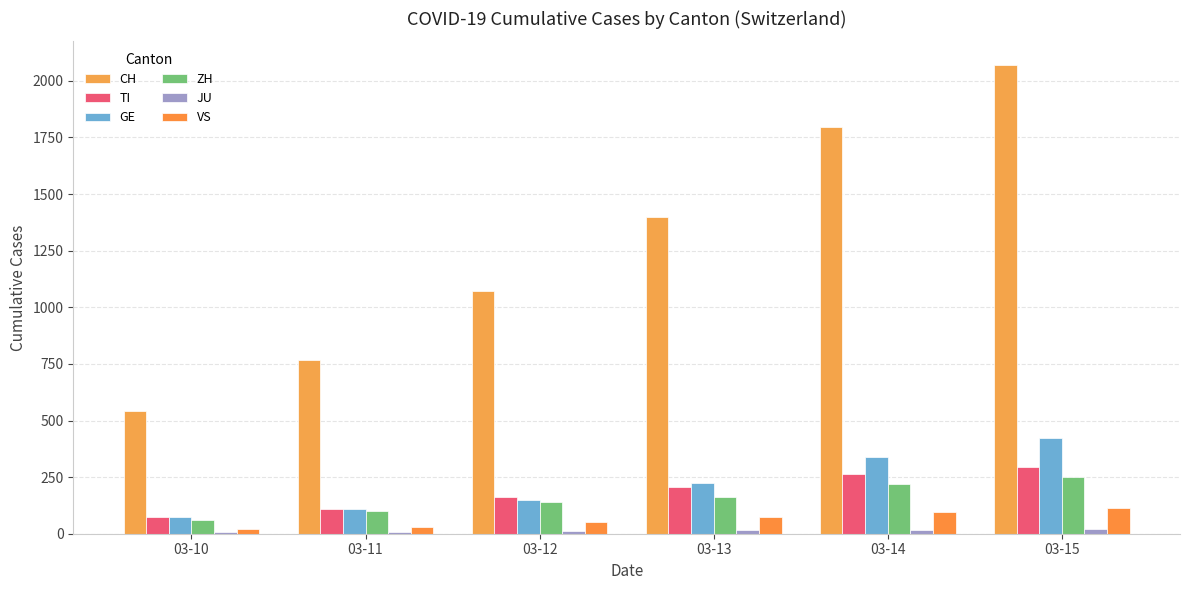

At which label does TI reach its peak?

03-15